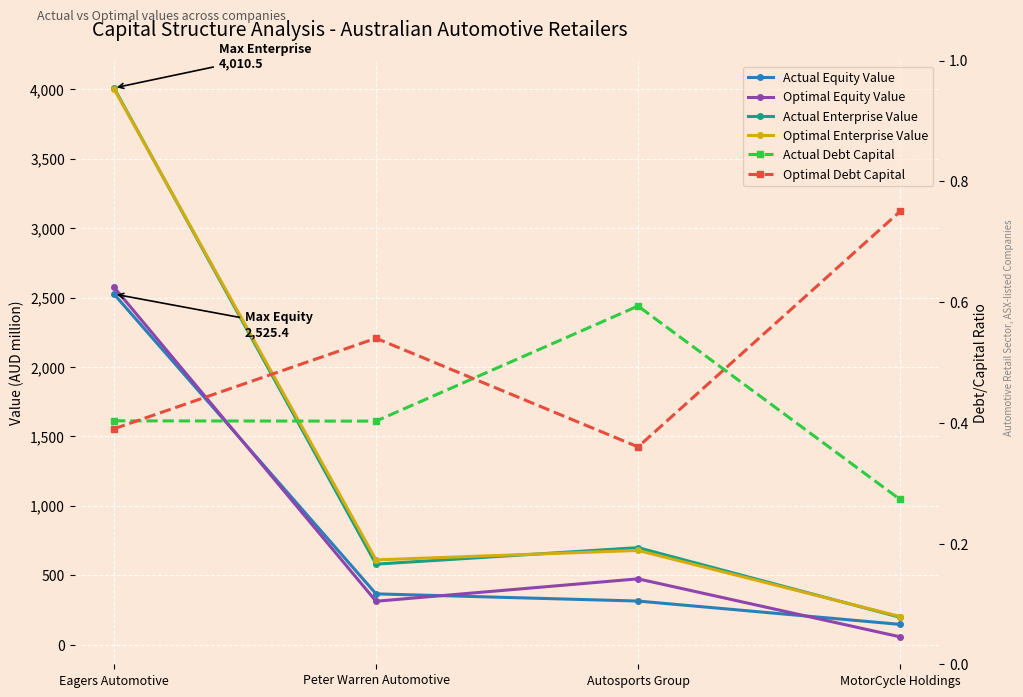

What position from the right is Peter Warren Automotive?

3